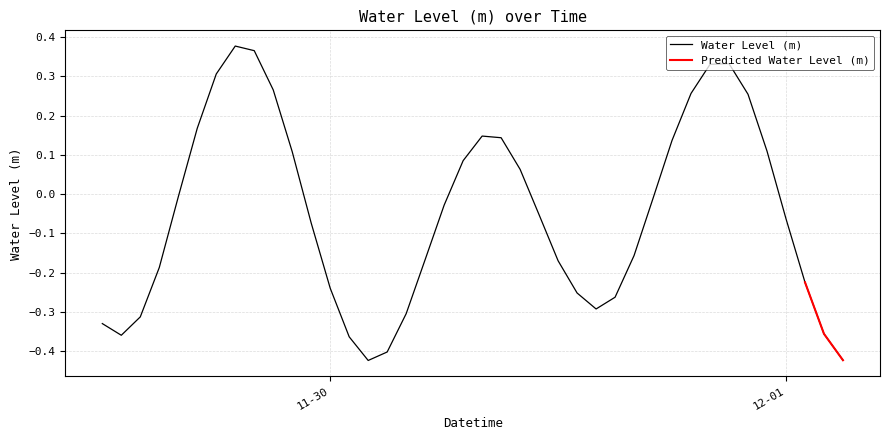

Rank the categories by value from lowest to highest.

2022-11-30 02:00:00, 2022-12-01 03:00:00, 2022-11-30 03:00:00, 2022-11-30 01:00:00, 2022-11-29 13:00:00, 2022-12-01 02:00:00, 2022-11-29 12:00:00, 2022-11-29 14:00:00, 2022-11-30 04:00:00, 2022-11-30 14:00:00, 2022-11-30 15:00:00, 2022-11-30 13:00:00, 2022-11-30 00:00:00, 2022-12-01 01:00:00, 2022-11-29 15:00:00, 2022-11-30 12:00:00, 2022-11-30 05:00:00, 2022-11-30 16:00:00, 2022-11-29 23:00:00, 2022-12-01 00:00:00, 2022-11-30 11:00:00, 2022-11-30 06:00:00, 2022-11-30 17:00:00, 2022-11-29 16:00:00, 2022-11-30 10:00:00, 2022-11-30 07:00:00, 2022-11-29 22:00:00, 2022-11-30 23:00:00, 2022-11-30 18:00:00, 2022-11-30 09:00:00, 2022-11-30 08:00:00, 2022-11-29 17:00:00, 2022-11-30 22:00:00, 2022-11-30 19:00:00, 2022-11-29 21:00:00, 2022-11-29 18:00:00, 2022-11-30 20:00:00, 2022-11-30 21:00:00, 2022-11-29 20:00:00, 2022-11-29 19:00:00